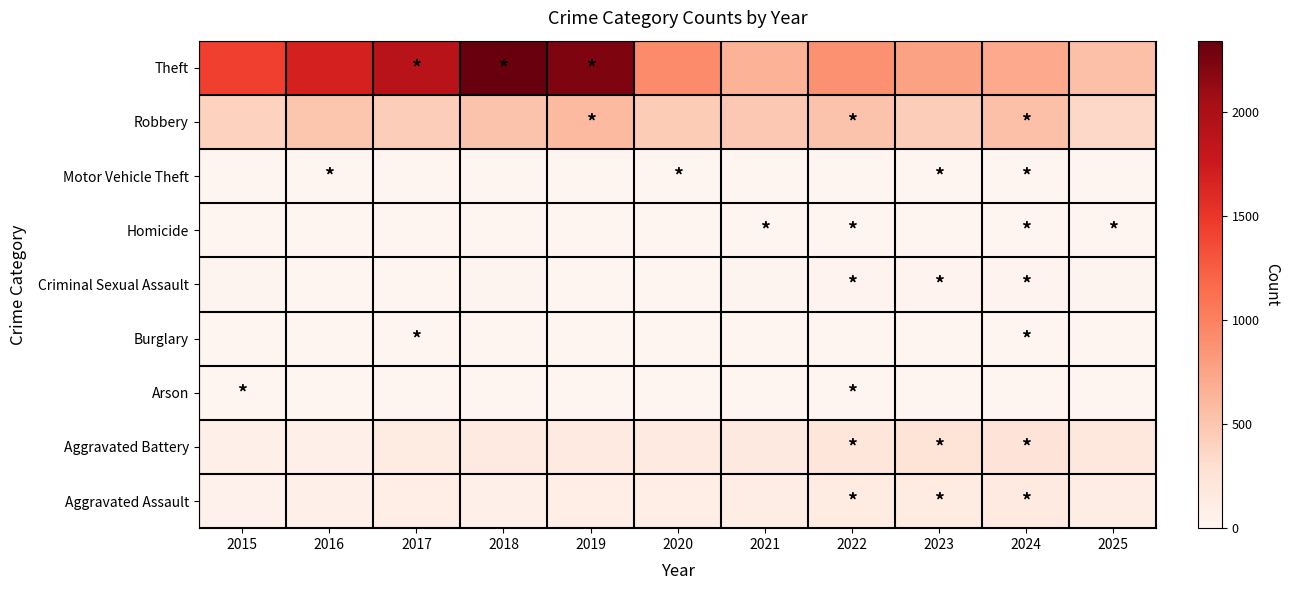

Reading left to right, what are all the values shown in this chart?

Aggravated Assault: 2015=46	2016=71	2017=95	2018=77	2019=98	2020=94	2021=110	2022=121	2023=130	2024=154	2025=111
Aggravated Battery: 2015=82	2016=82	2017=142	2018=152	2019=148	2020=150	2021=163	2022=202	2023=244	2024=232	2025=195
Arson: 2015=3	2016=0	2017=0	2018=1	2019=1	2020=1	2021=2	2022=5	2023=2	2024=1	2025=0
Burglary: 2015=0	2016=0	2017=2	2018=0	2019=1	2020=0	2021=1	2022=0	2023=0	2024=2	2025=0
Criminal Sexual Assault: 2015=12	2016=8	2017=8	2018=11	2019=8	2020=3	2021=14	2022=24	2023=22	2024=24	2025=16
Homicide: 2015=0	2016=1	2017=1	2018=1	2019=2	2020=3	2021=5	2022=6	2023=2	2024=4	2025=4
Motor Vehicle Theft: 2015=1	2016=4	2017=2	2018=1	2019=1	2020=3	2021=2	2022=2	2023=6	2024=3	2025=2
Robbery: 2015=395	2016=510	2017=446	2018=520	2019=591	2020=450	2021=484	2022=521	2023=440	2024=543	2025=365
Theft: 2015=1429	2016=1676	2017=1896	2018=2342	2019=2230	2020=930	2021=642	2022=880	2023=767	2024=712	2025=540